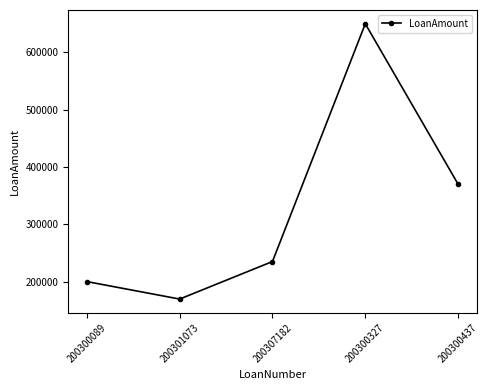

List the labels in order of value, largest first.

200300327, 200300437, 200307182, 200300089, 200301073